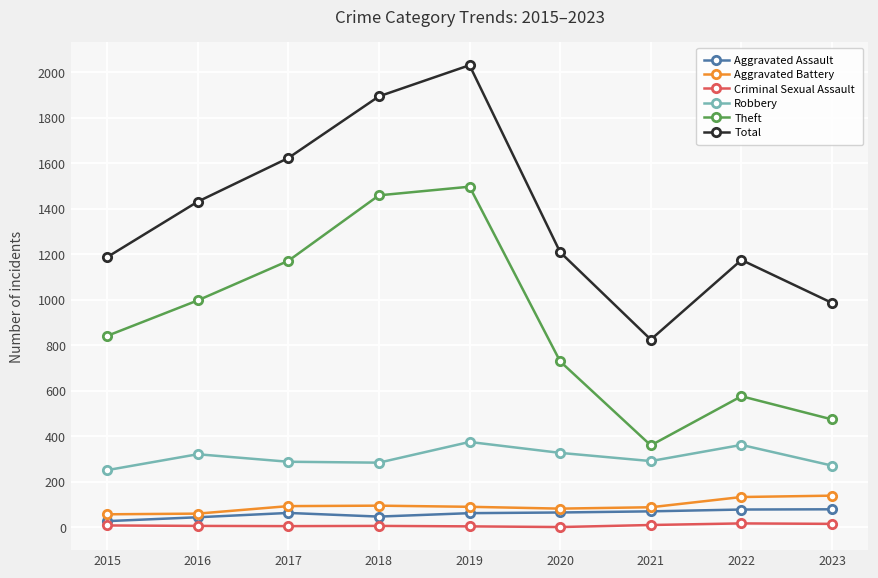

Which category has the highest value across all series?

2019